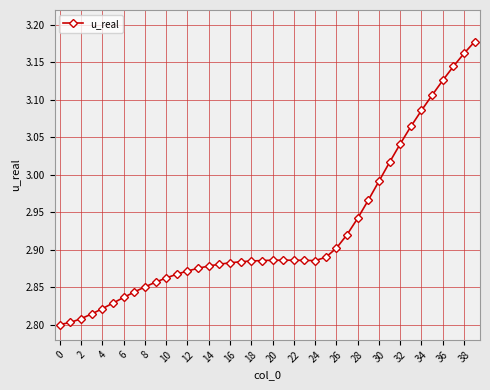

Is this an area chart (filled region under the line)?

No